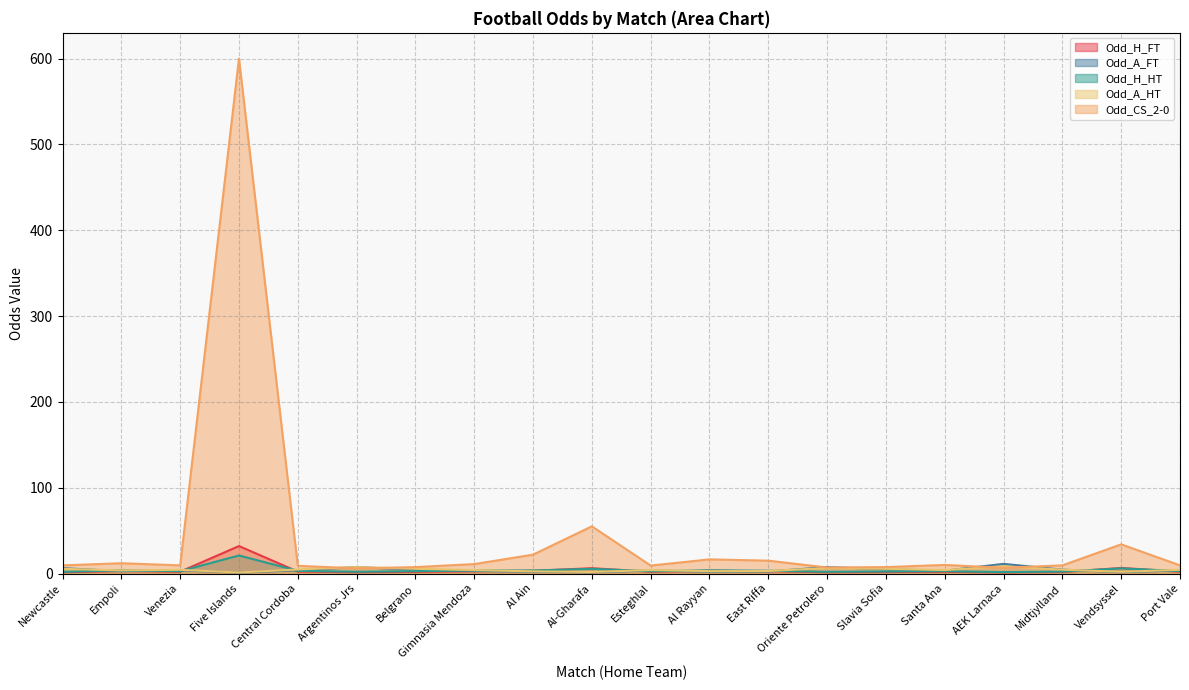

Reading left to right, transcribe all the data shown in this chart.

Odd_H_FT: 1.4	2.9	2.1	32.0	2.2	1.5	1.9	2.6	3.2	6.2	2.1	3.2	2.7	1.4	1.7	2.0	1.2	1.7	6.5	2.1
Odd_A_FT: 6.2	2.8	3.7	1.0	3.8	7.5	4.5	3.1	2.0	1.4	3.5	2.2	2.4	7.5	5.0	3.2	11.2	4.5	1.5	3.8
Odd_H_HT: 1.9	3.8	2.8	21.0	3.2	2.0	2.8	3.6	3.5	5.5	2.6	3.8	3.2	2.0	2.4	2.8	1.6	2.3	6.0	2.9
Odd_A_HT: 5.5	3.6	4.3	1.2	4.8	7.5	5.5	4.0	2.5	1.8	4.0	2.8	2.9	6.5	5.5	4.0	8.5	4.5	2.0	4.3
Odd_CS_2-0: 9.5	12.0	9.5	600.0	9.0	6.0	7.5	11.0	22.0	55.0	9.2	16.5	15.0	7.0	7.5	10.0	6.7	9.5	34.0	9.5